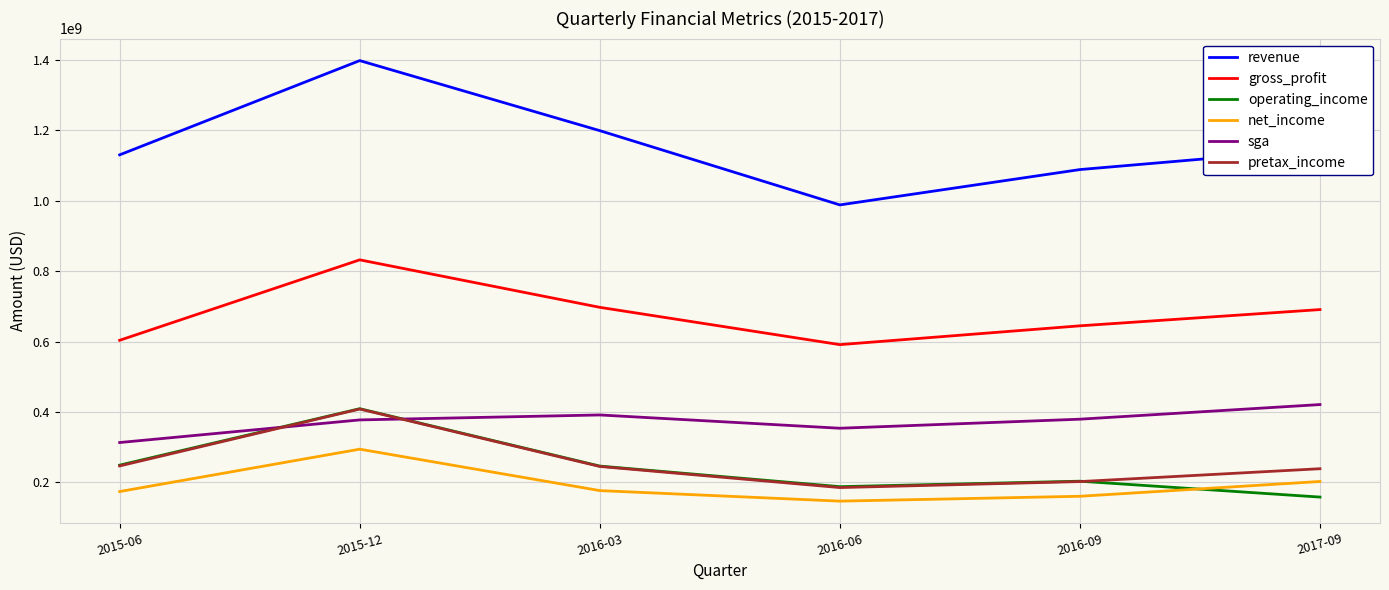

At which category is the sum across all series the highest?

2015-12